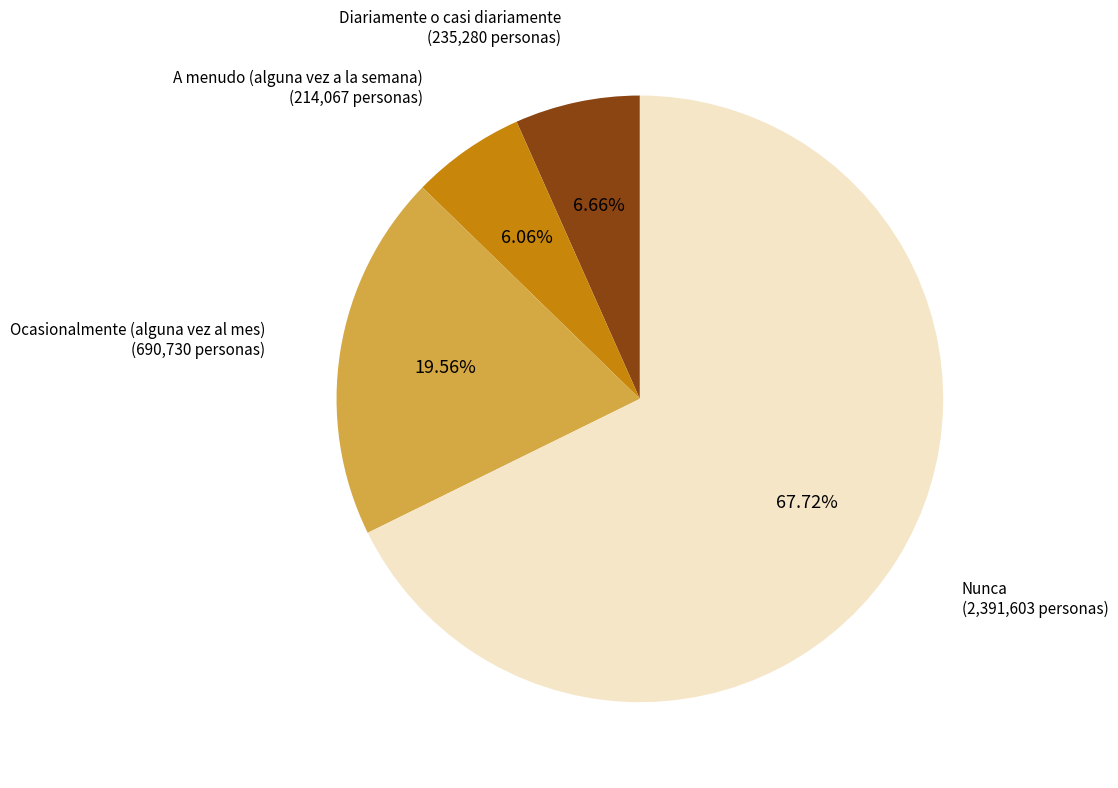

What portion of the pie excludes Nunca?

32.3%